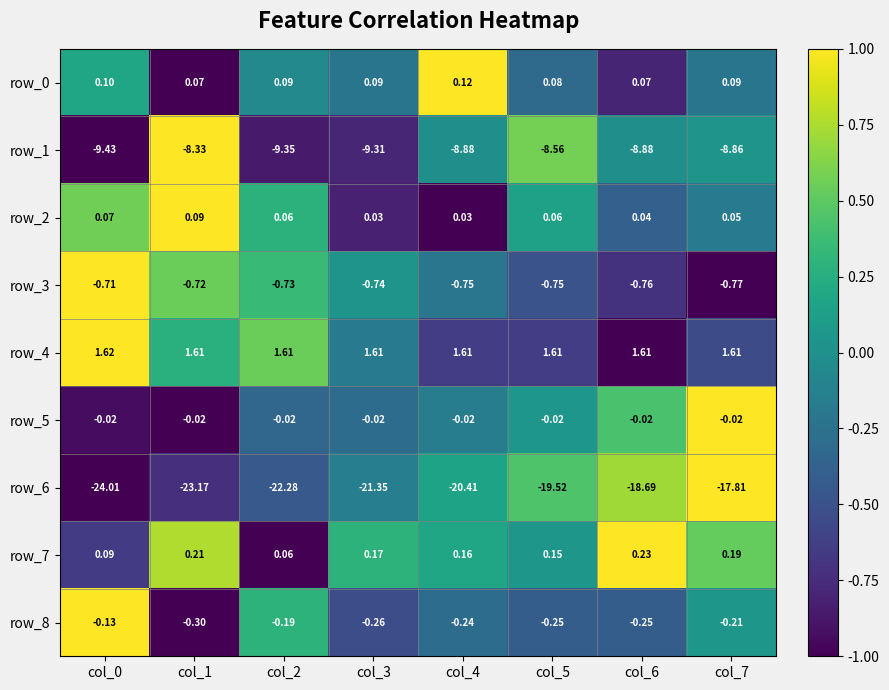

What is the sum of the row_7 values at col_5 and col_6?

0.4